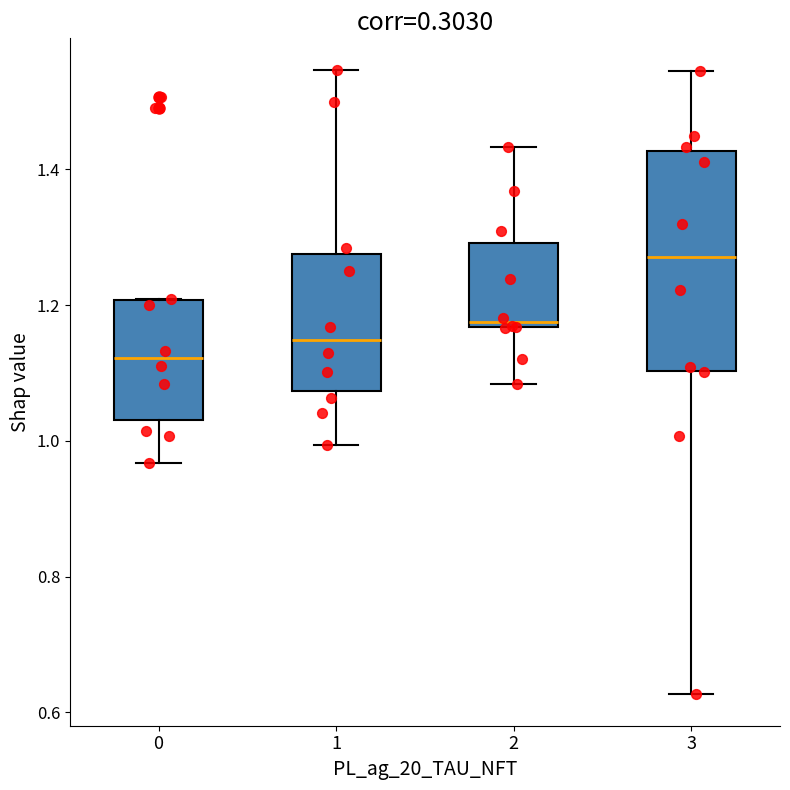

Reading left to right, read every box against the y-axis: the position of its median line, the range the box covers, and the ends of its whiskers. The values are not printed on the chart, so give them approximately, as read against the axis.

0: median 1.12, box 1.04 to 1.20, whiskers 0.96 to 1.20
1: median 1.14, box 1.08 to 1.28, whiskers 1.00 to 1.54
2: median 1.18, box 1.16 to 1.30, whiskers 1.08 to 1.44
3: median 1.28, box 1.10 to 1.42, whiskers 0.62 to 1.54